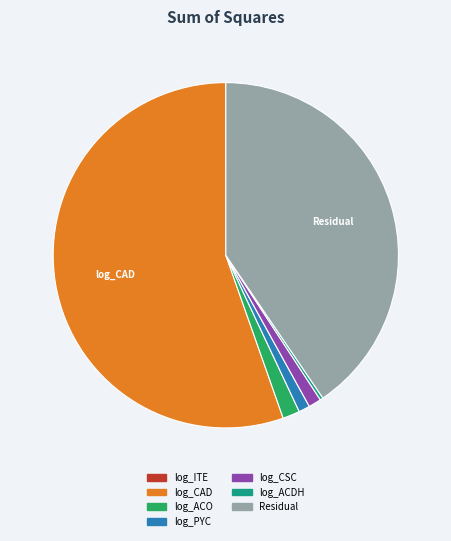

Which slice is the largest?

log_CAD